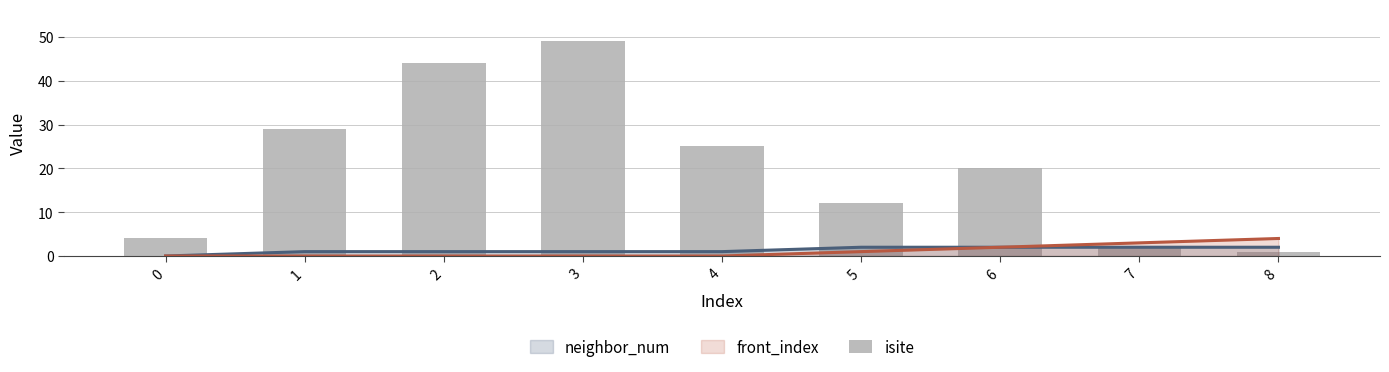

What is the value of the 4th bar from the left?

49